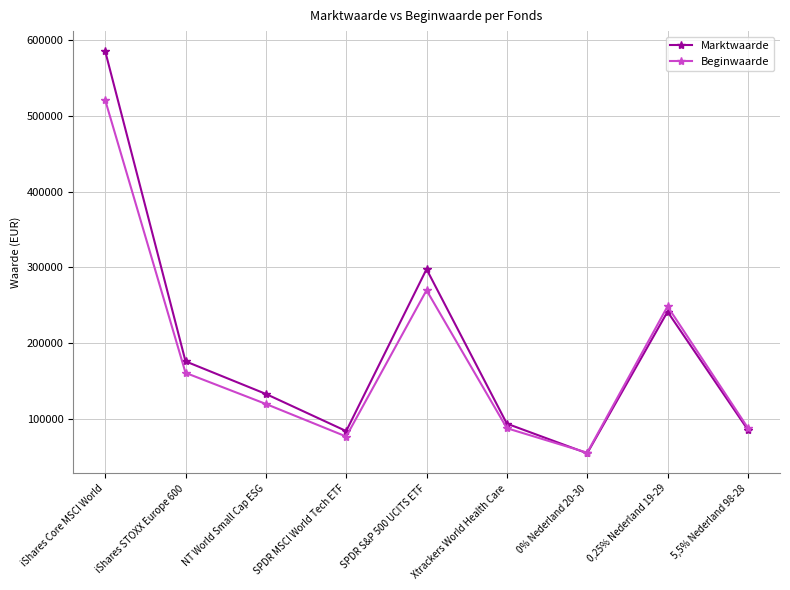

Does the chart have visible grid lines?

Yes